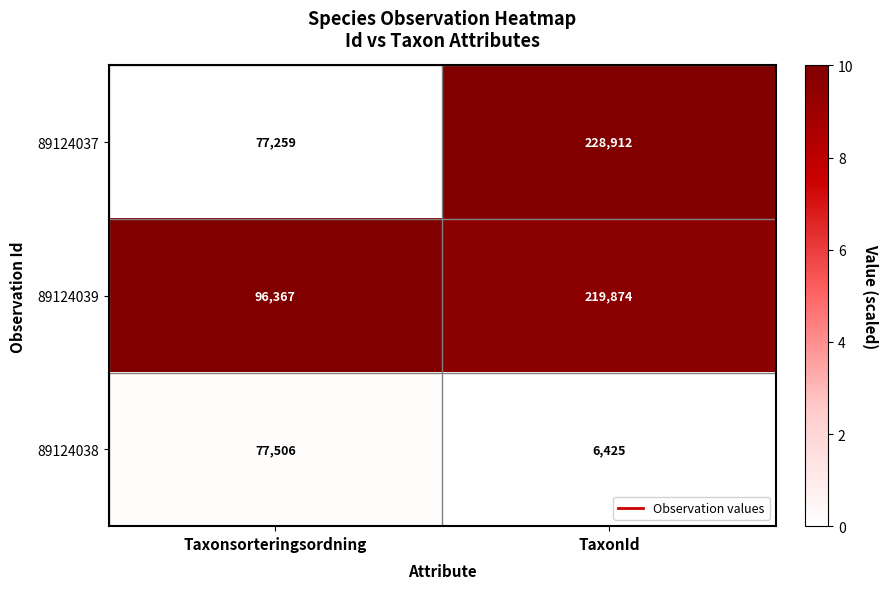

At which category is the sum across all series the highest?

TaxonId